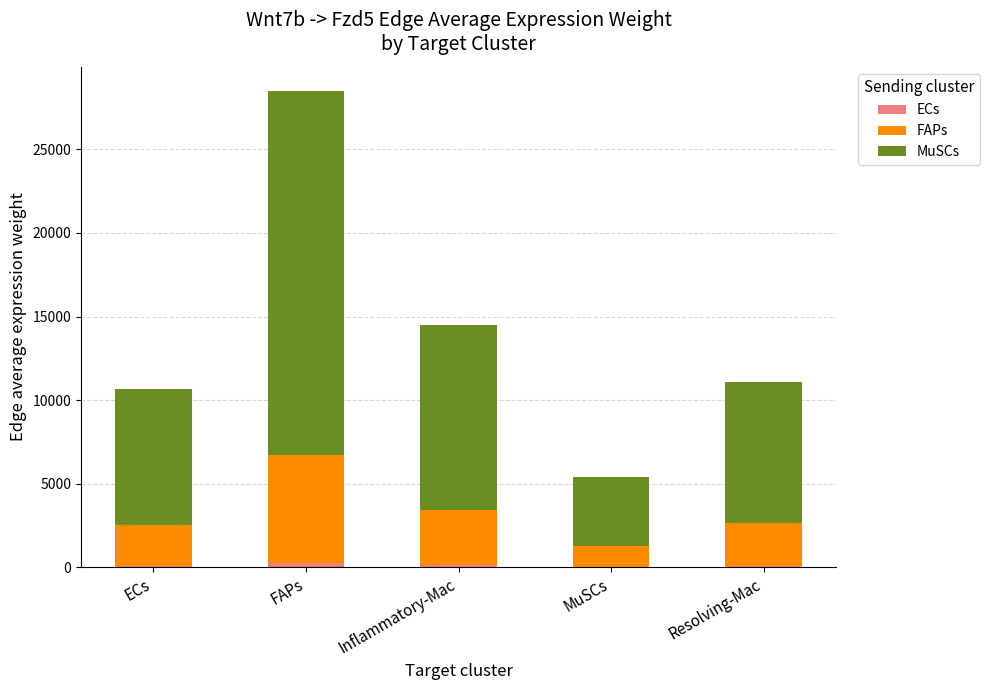

At which label is ECs closest to 139?

Inflammatory-Mac